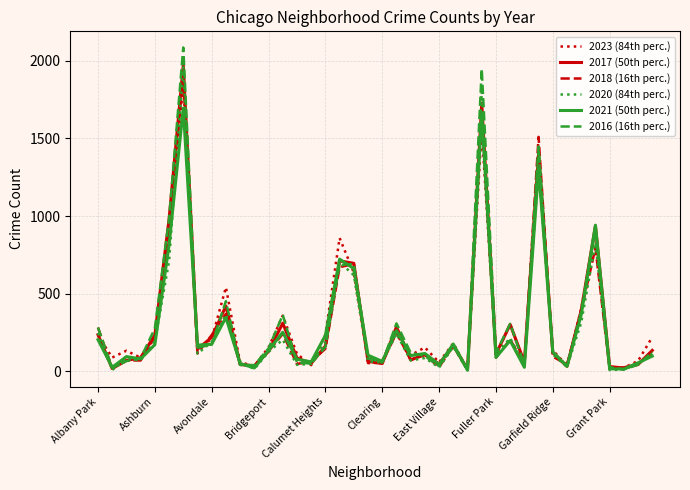

Which series has the widest spread of values?

2016 (16th perc.)